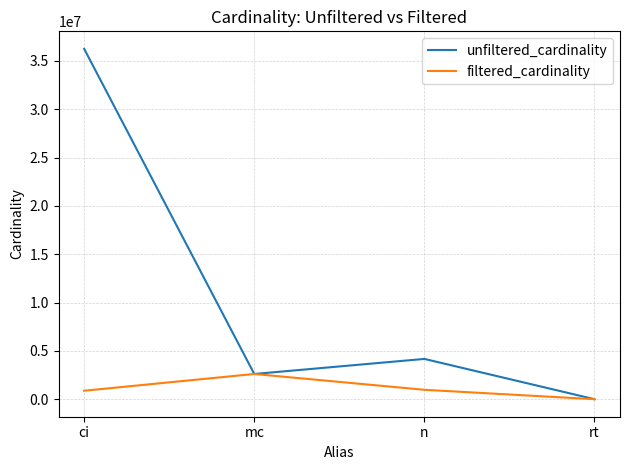

What is the sum of the unfiltered_cardinality values at mc and rt?

2609141